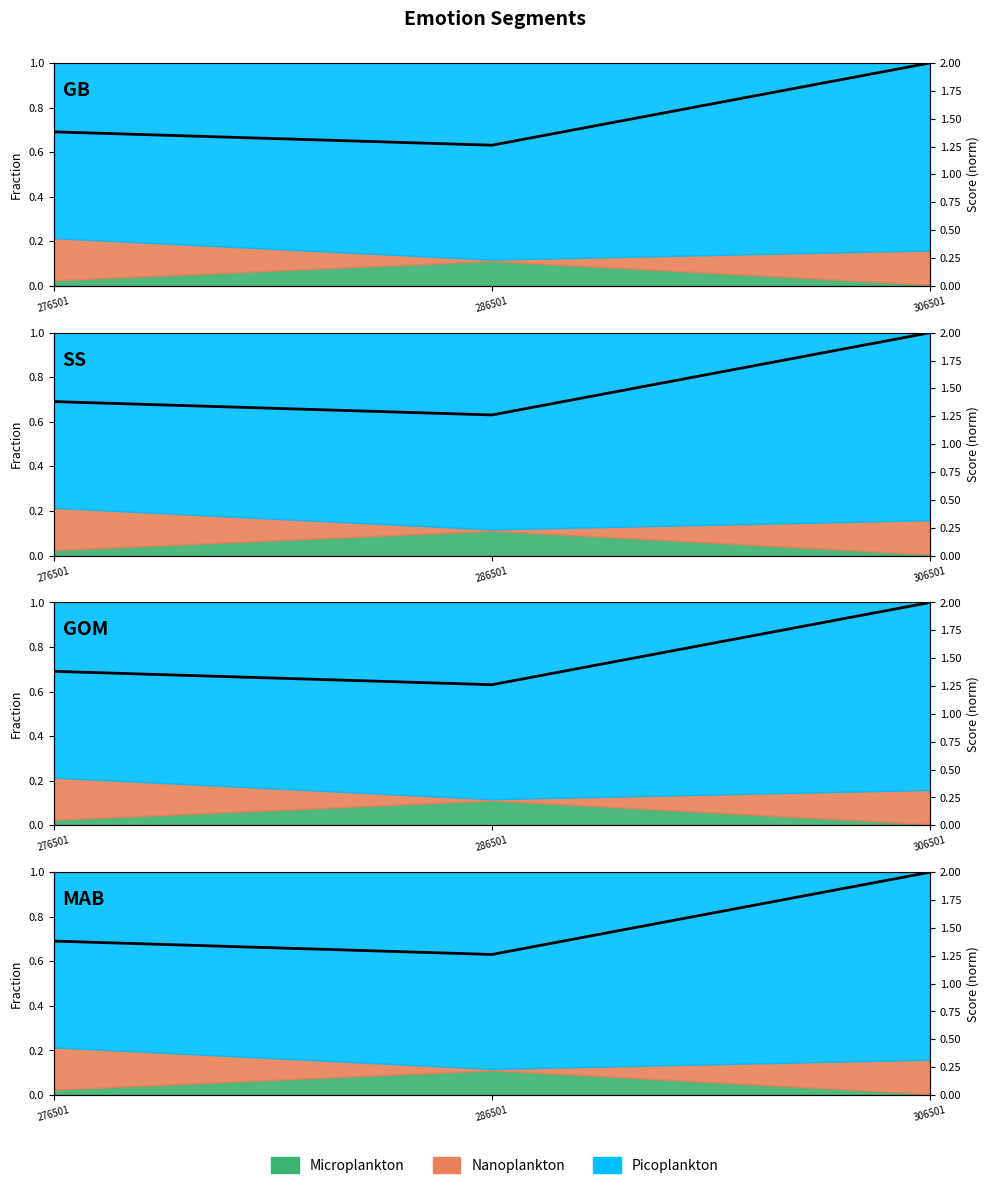

Does the chart display data point markers on the line(s)?

No